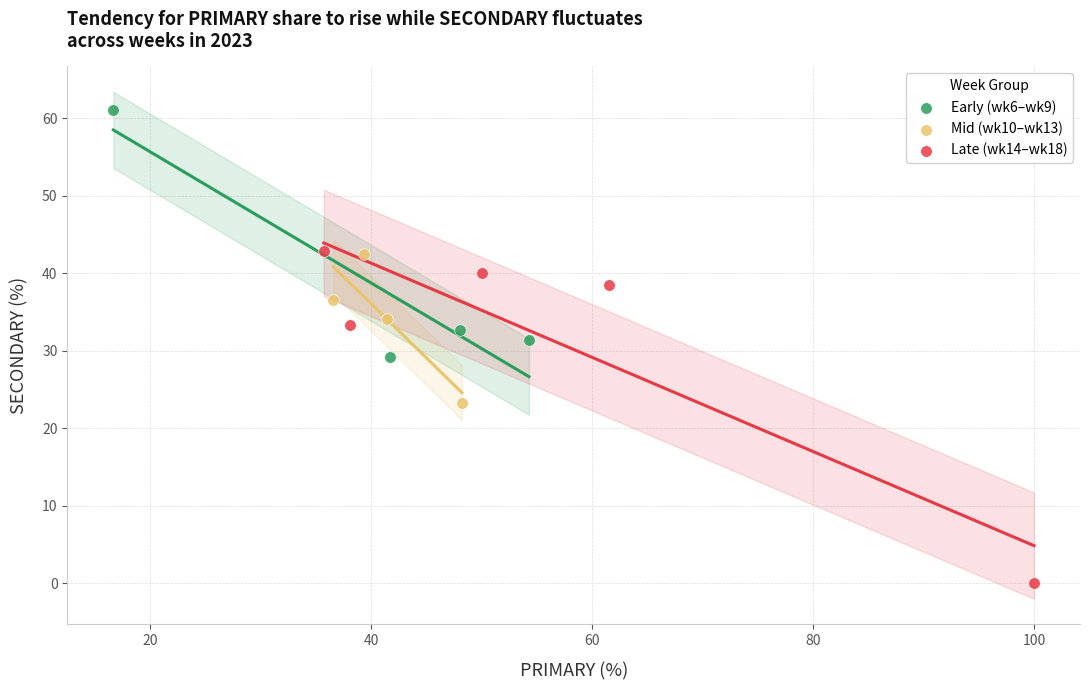

Which series has the largest Y range (max minus min)?

Late (wk14–wk18)